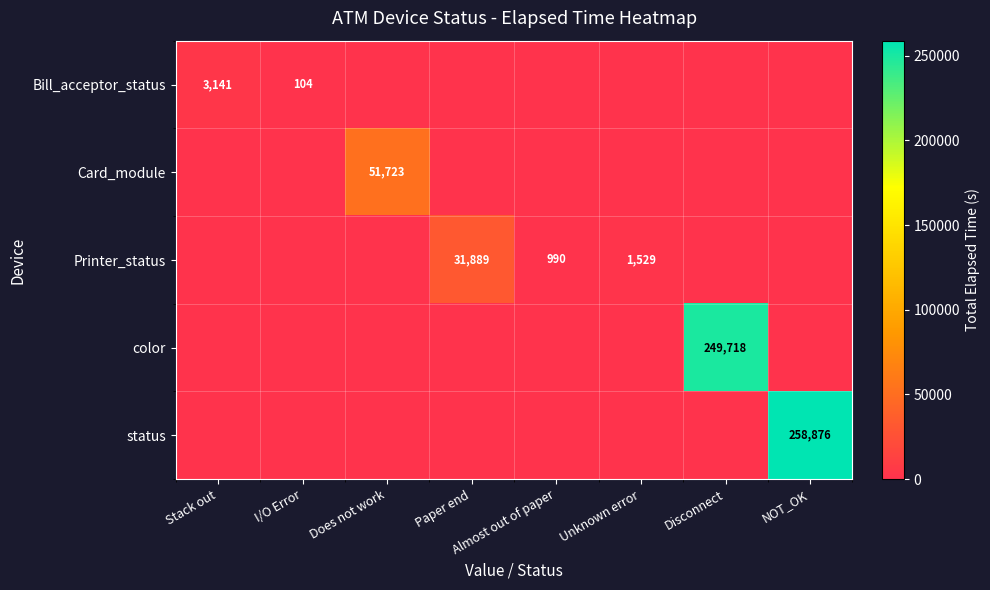

Which has a higher value, Does not work or Paper end?

Does not work